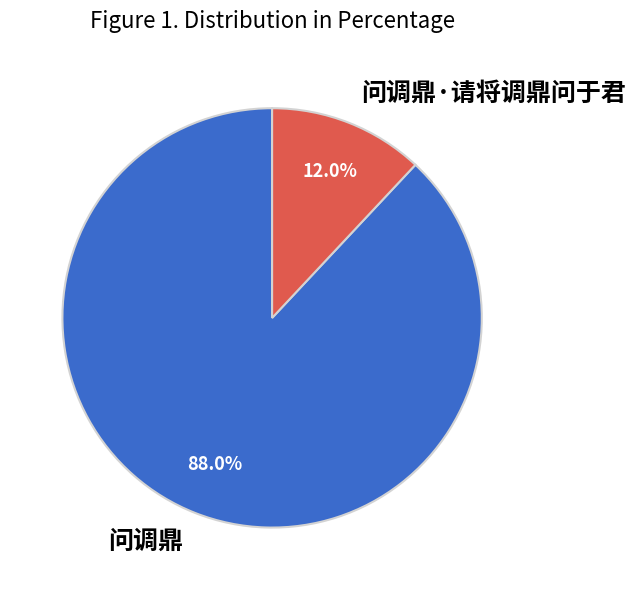

Combined, what portion of the pie is 问调鼎·请将调鼎问于君 and 问调鼎?

100.0%